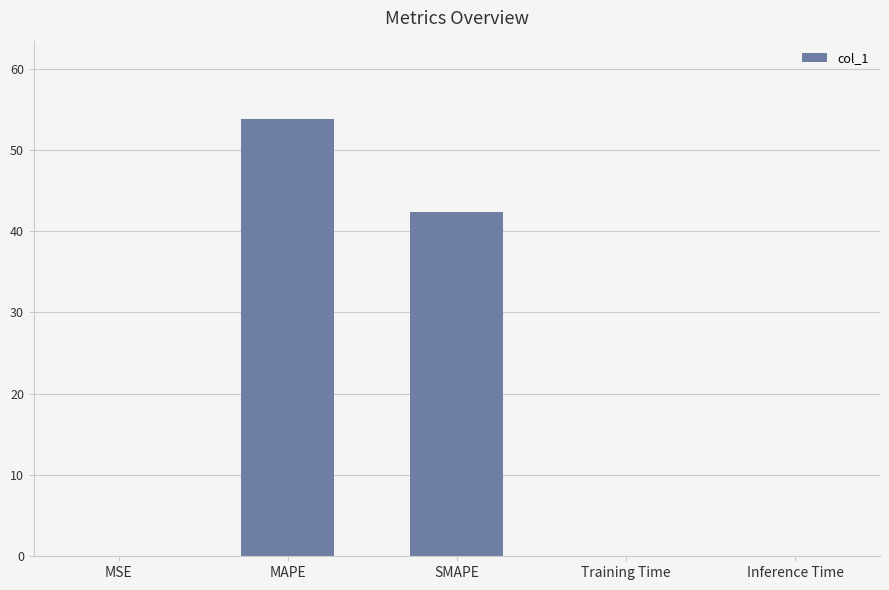

Count the number of data series in this chart.

1